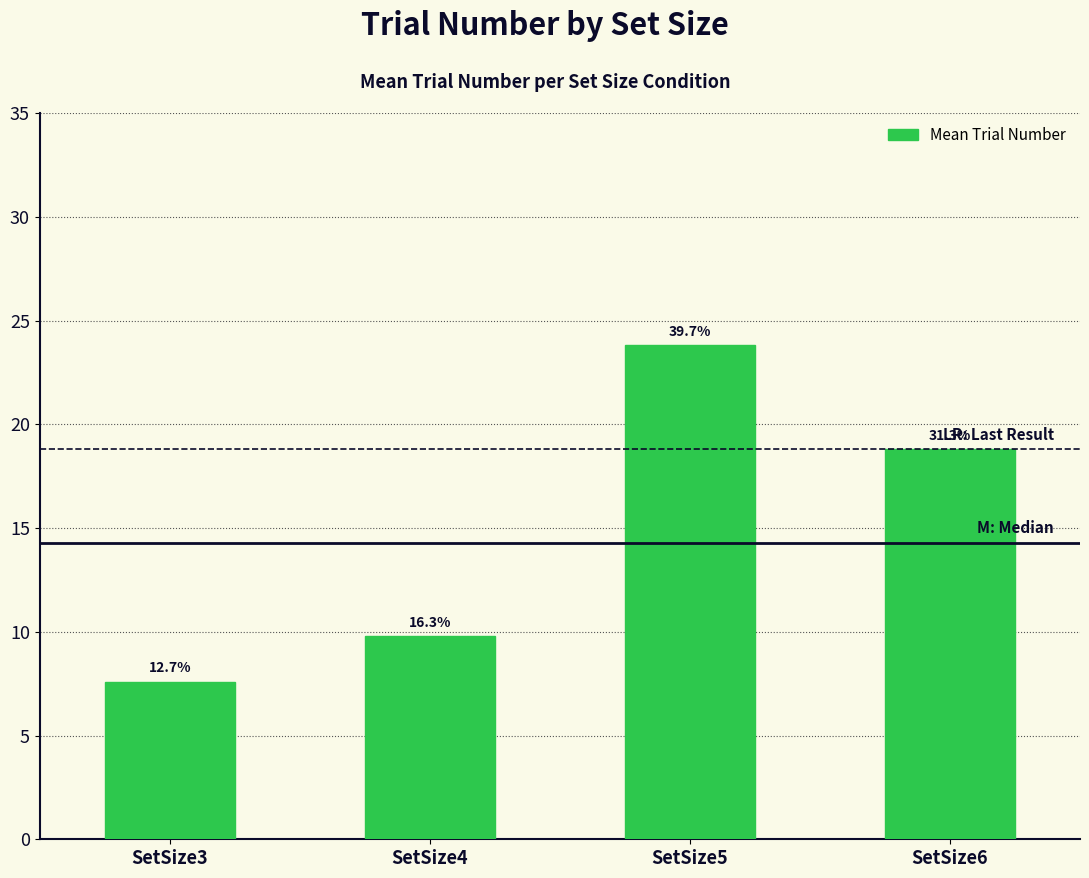

Are the bars horizontal?

No